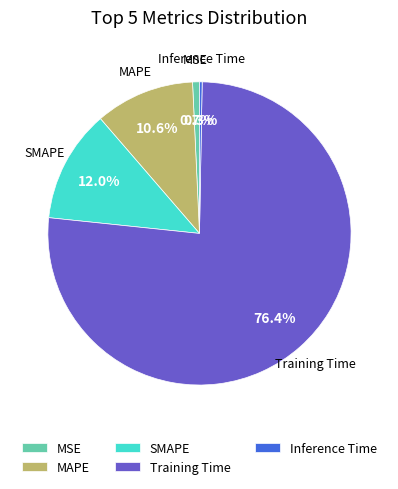

Which slice is the largest?

Training Time